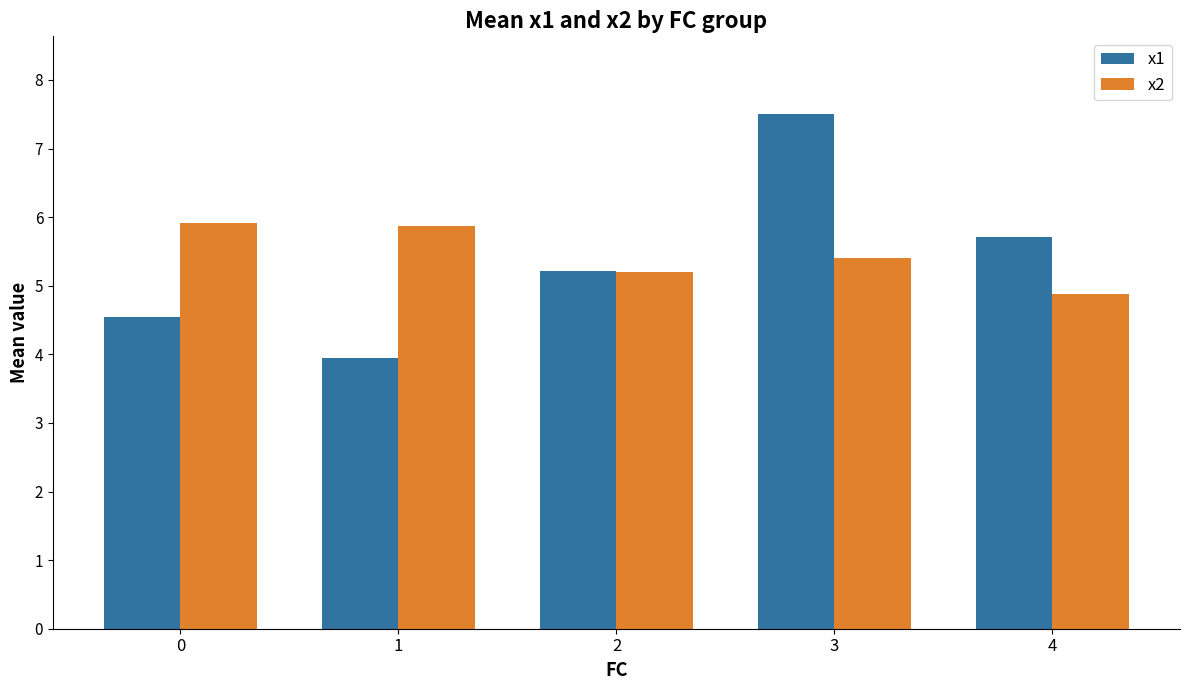

Reading right to left, what are all the values shown in this chart?

x1: 4=5.7	3=7.5	2=5.2	1=3.9	0=4.5
x2: 4=4.9	3=5.4	2=5.2	1=5.9	0=5.9